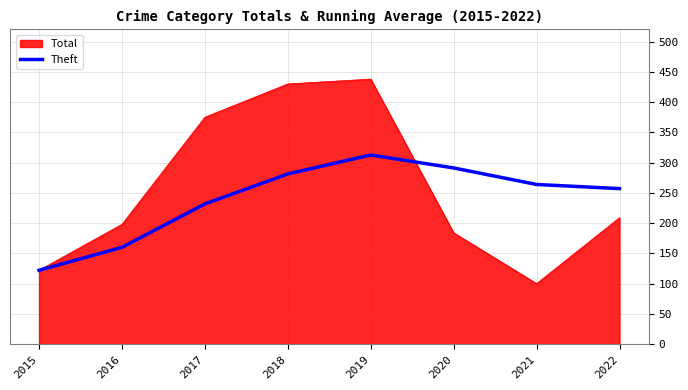

At which category is the sum across all series the highest?

2019